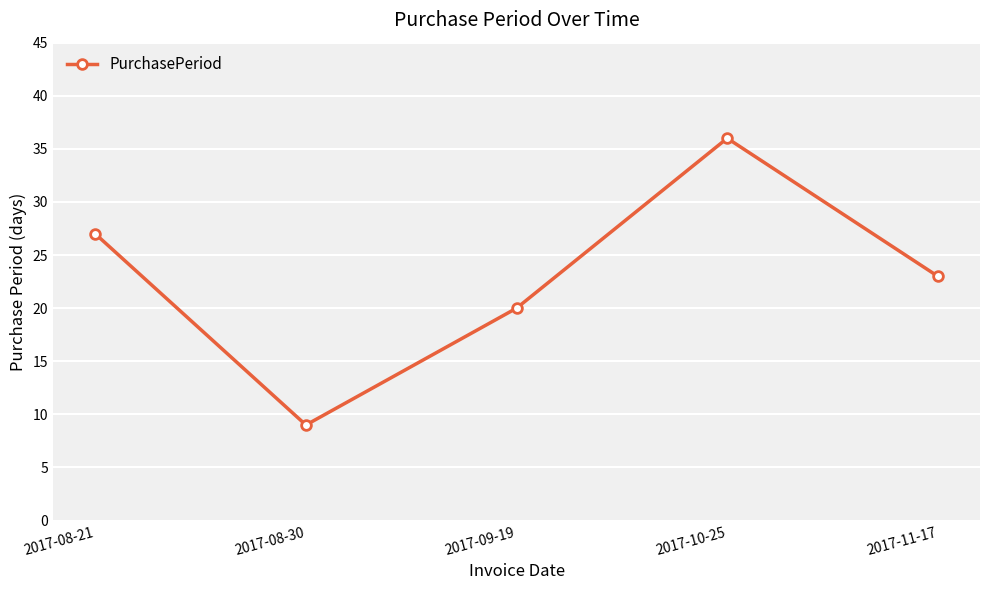

List the labels in order of value, smallest first.

2017-08-30, 2017-09-19, 2017-11-17, 2017-08-21, 2017-10-25